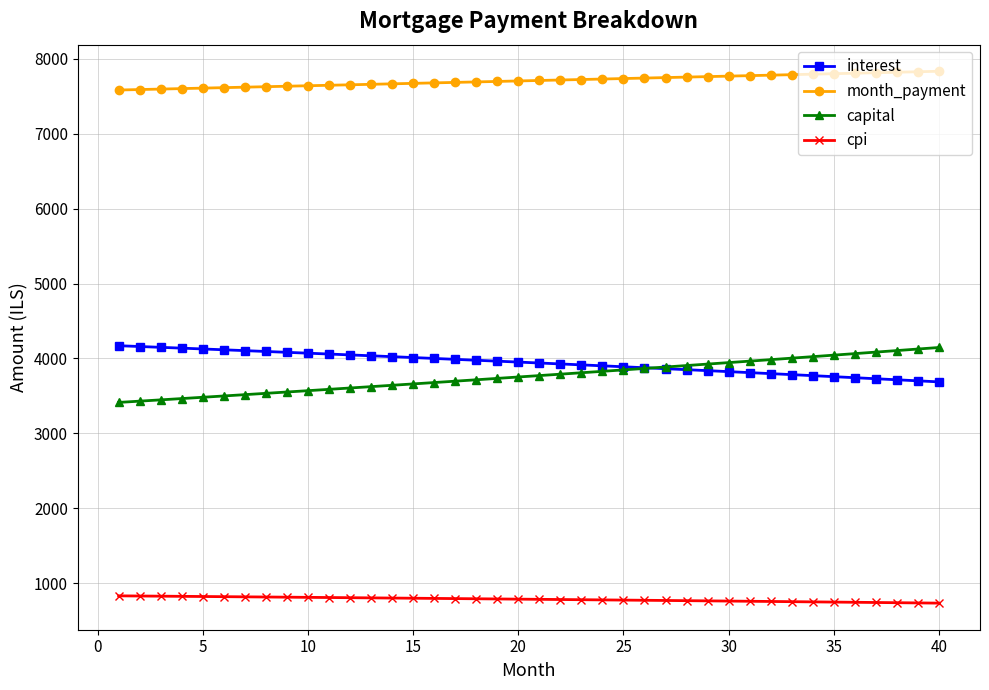

Is this an area chart (filled region under the line)?

No